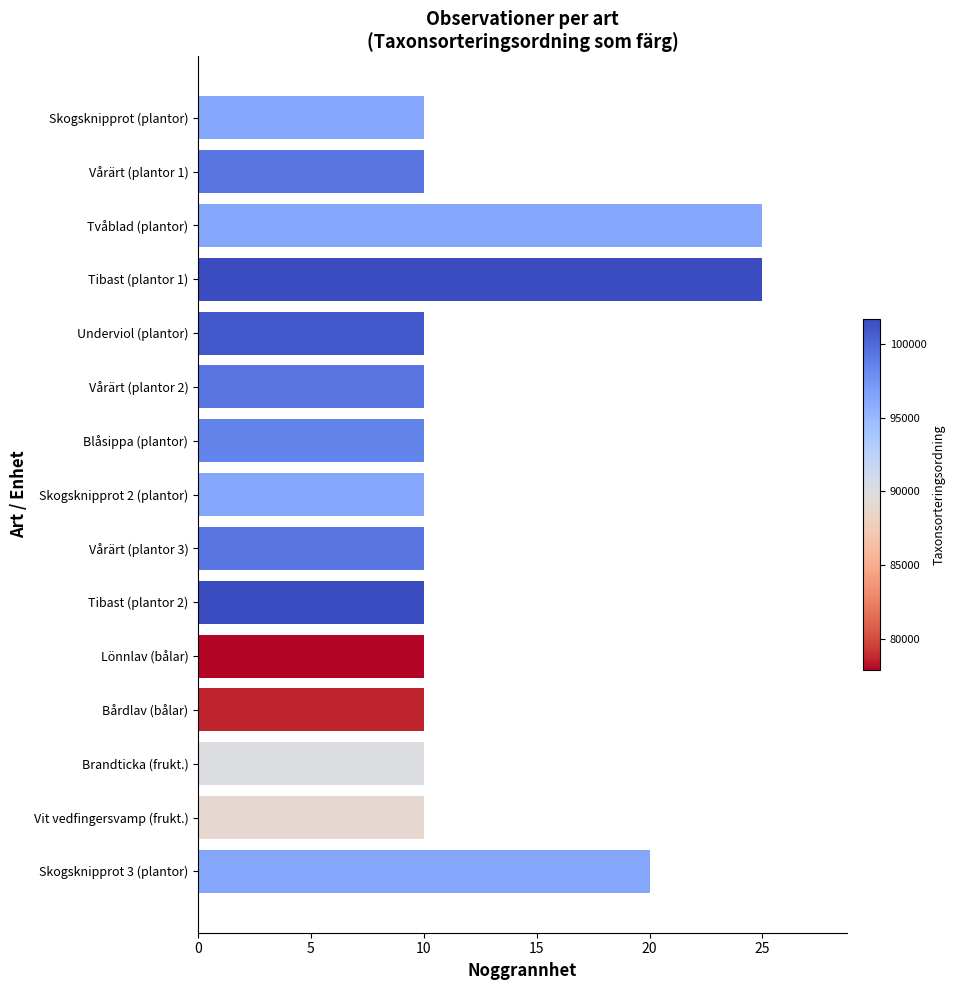

The value at Bårdlav (bålar) is 13. True or false?

False